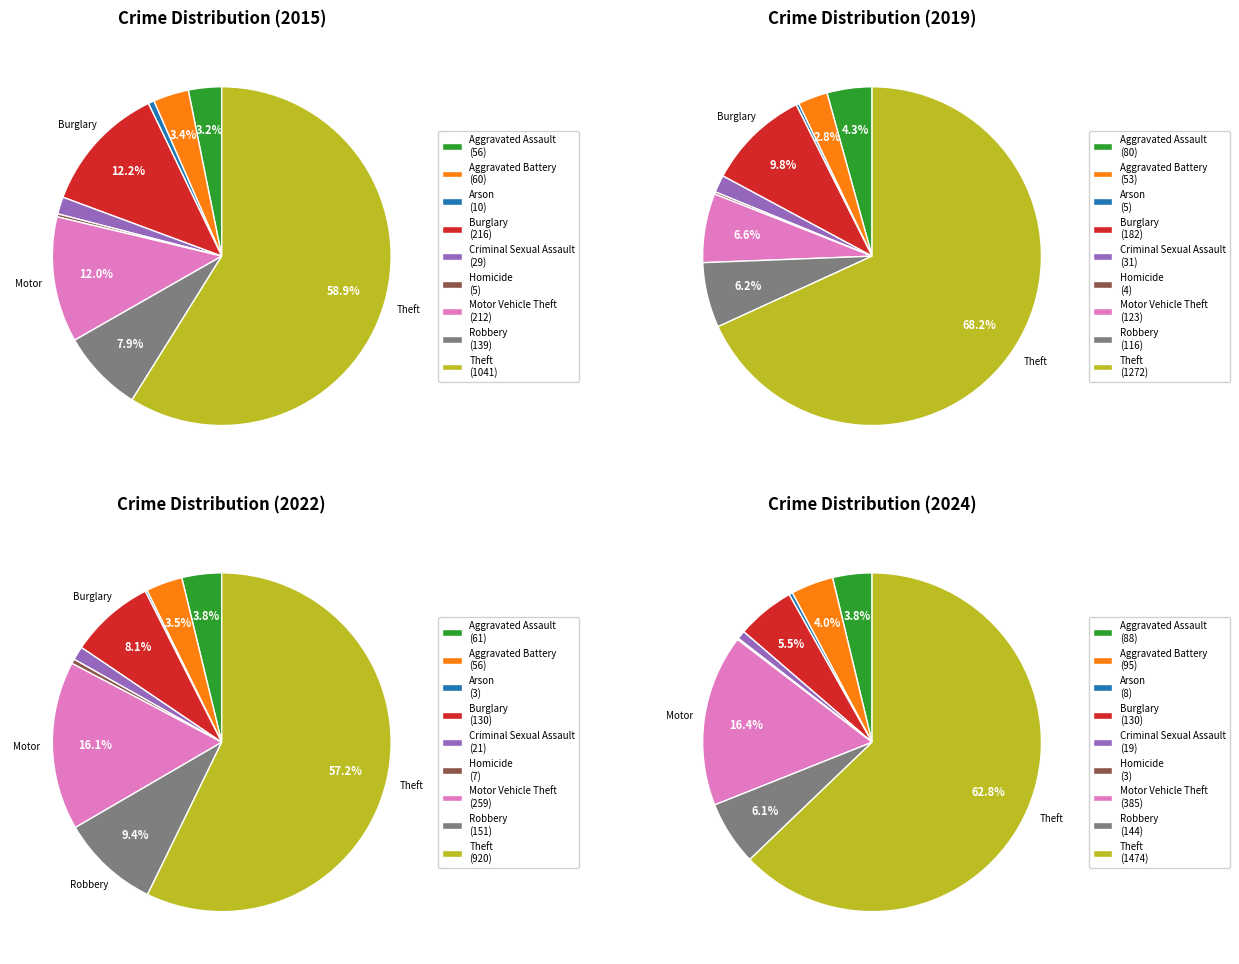

Which has a higher value, Criminal Sexual Assault or Aggravated Assault?

Aggravated Assault